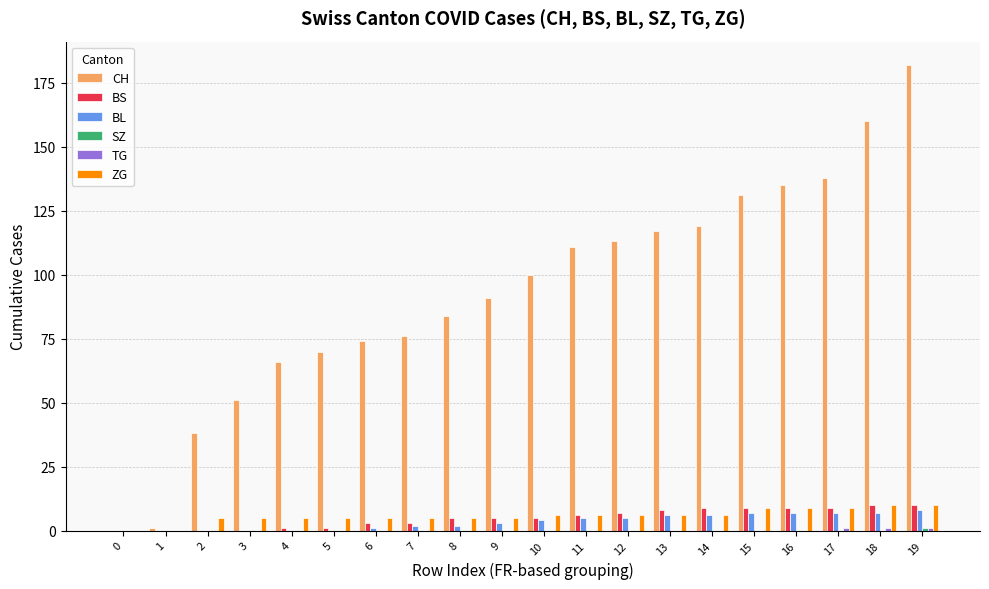

Which series changed the most between 11 and 17?

CH